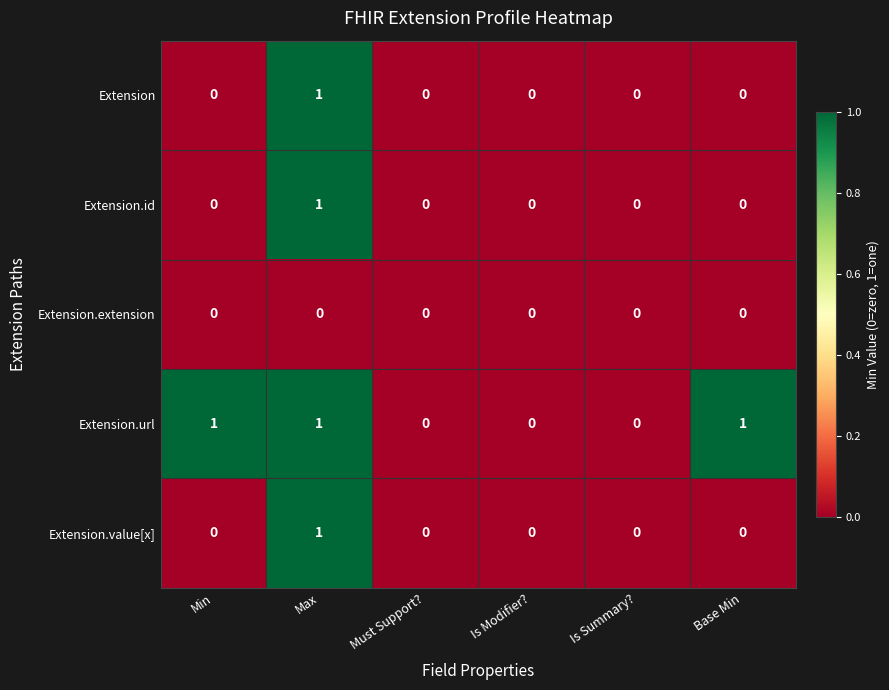

Which series changed the most between Min and Is Modifier??

Extension.url